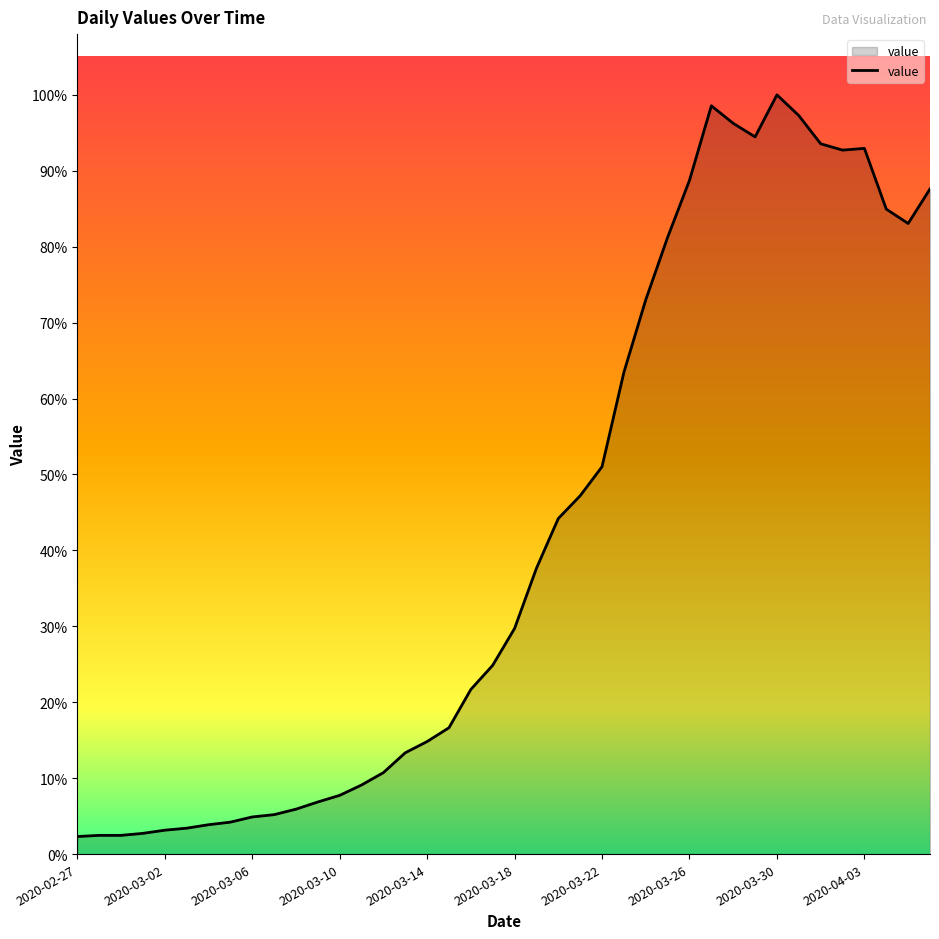

Does the chart display data point markers on the line(s)?

No